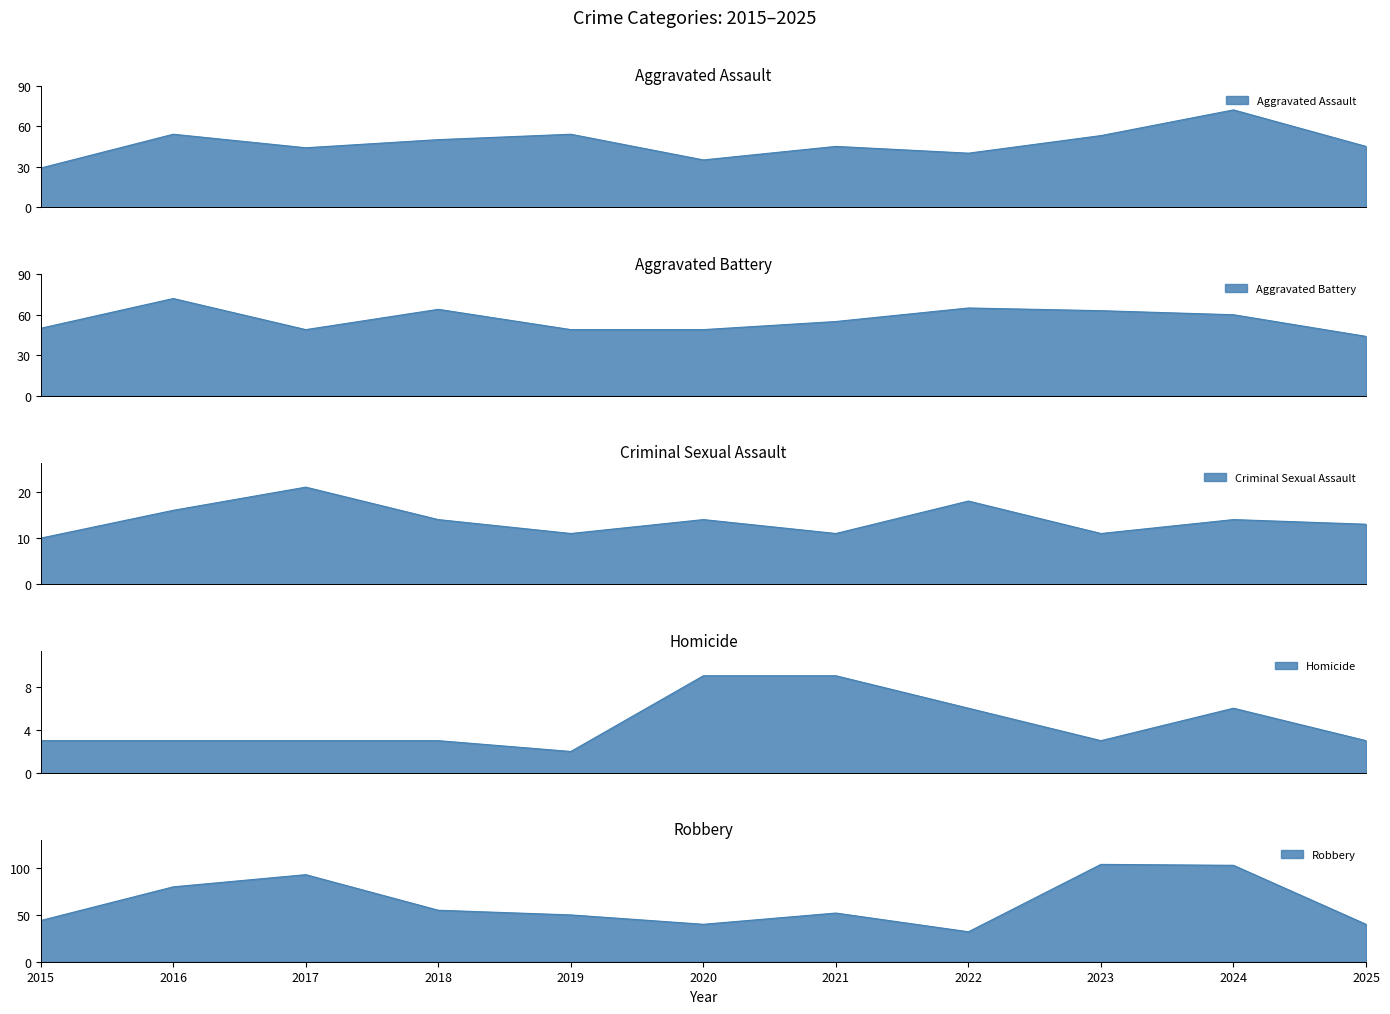

Is the value of Aggravated Assault at 2023 greater than the value of Robbery at 2018?

No